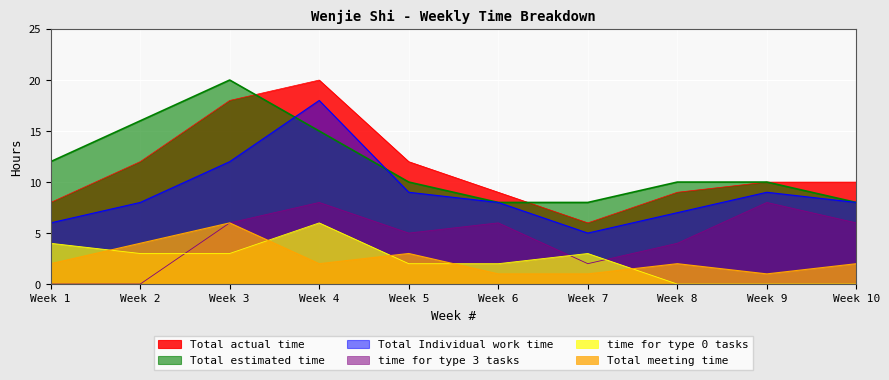

Is it true that time for type 0 tasks equals 3 at Week 7?

True